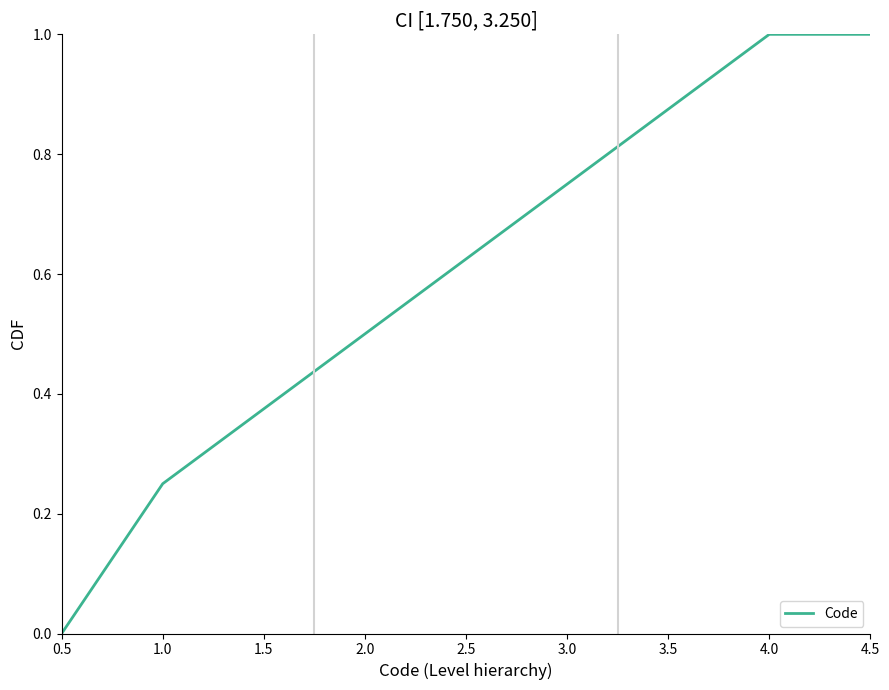

What is the maximum value shown in the chart?

1.0